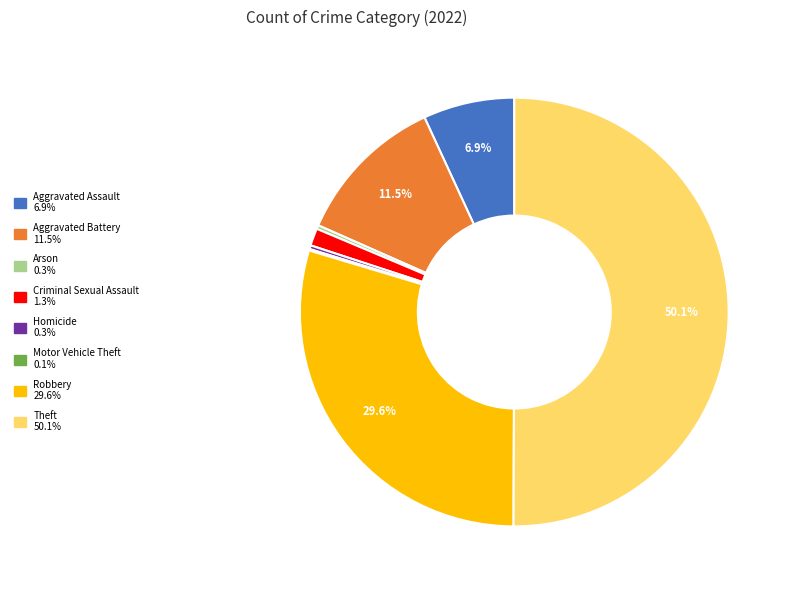

To the nearest percent, what is the average slice percentage?

12%